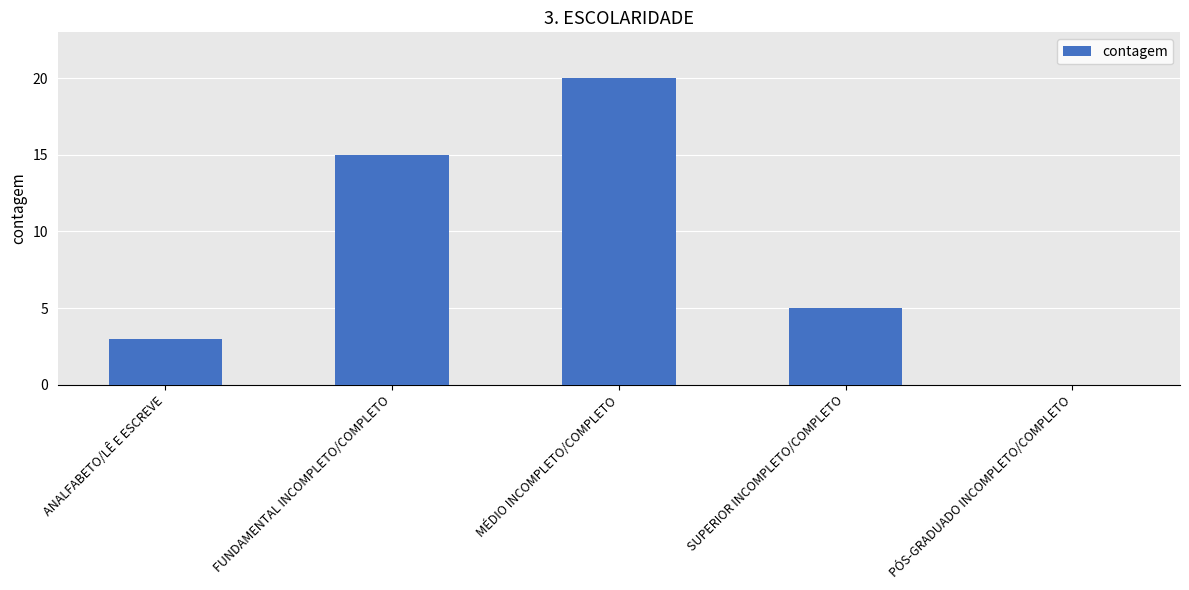

At which label does the data first exceed 5?

FUNDAMENTAL INCOMPLETO/COMPLETO